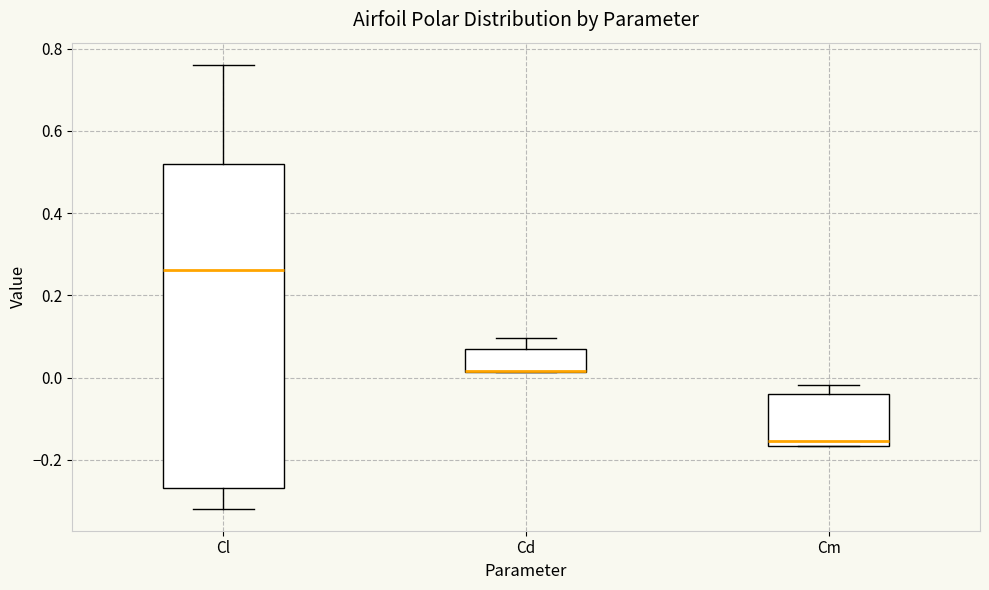

Reading left to right, read every box against the y-axis: the position of its median line, the range the box covers, and the ends of its whiskers. The values are not printed on the chart, so give them approximately, as read against the axis.

Cl: median 0.26, box -0.26 to 0.52, whiskers -0.32 to 0.76
Cd: median 0.02 (drawn on the box's lower edge), box 0.02 to 0.06, whiskers 0.02 to 0.10
Cm: median -0.16 (just above the box's lower edge), box -0.16 to -0.04, whiskers -0.16 to -0.02